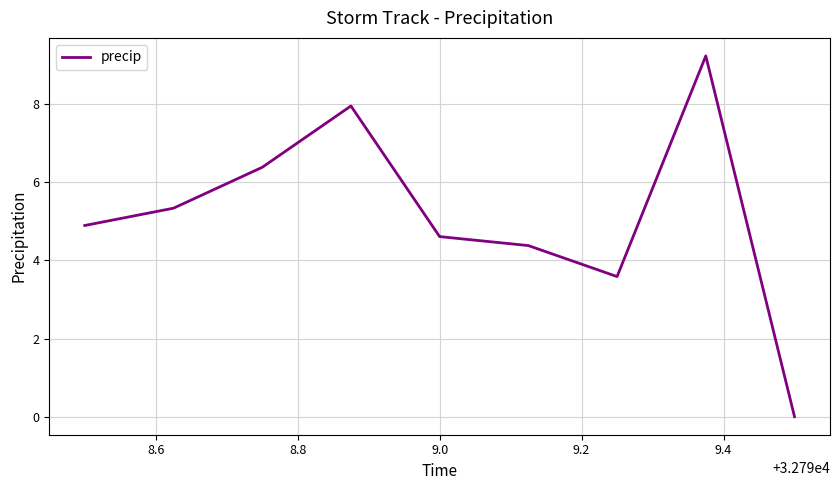

What is the difference between the second highest and minimum values?

7.9